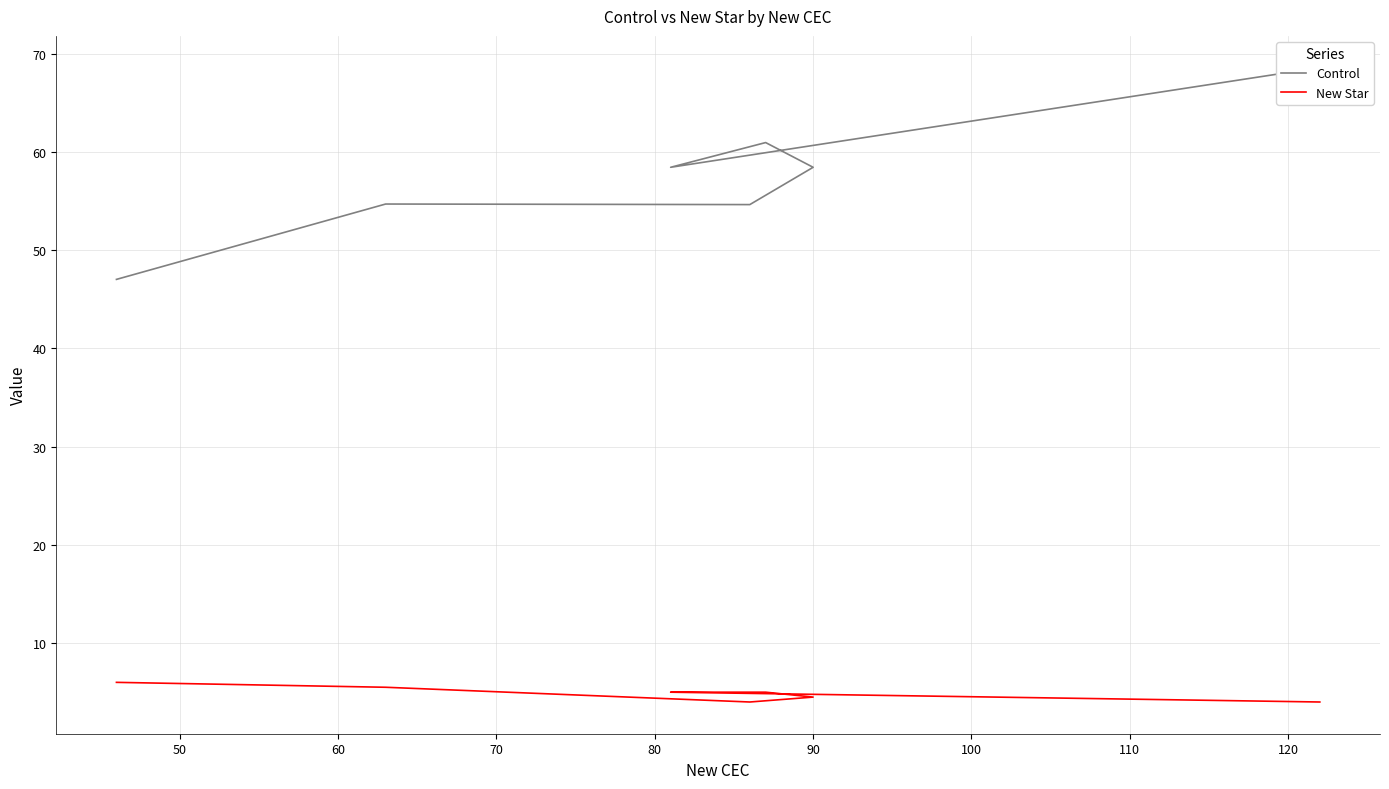

List the series in order of their peak value, lowest first.

New Star, Control